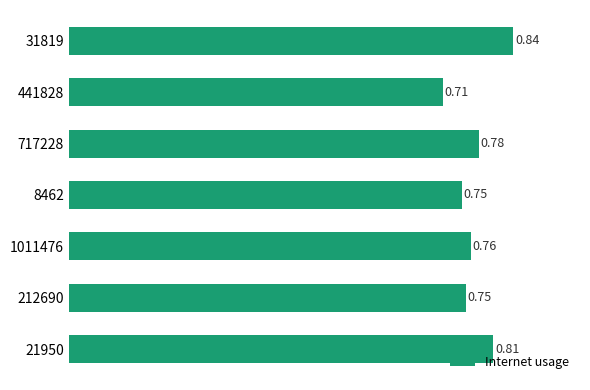

Between 717228 and 441828, which is larger?

717228